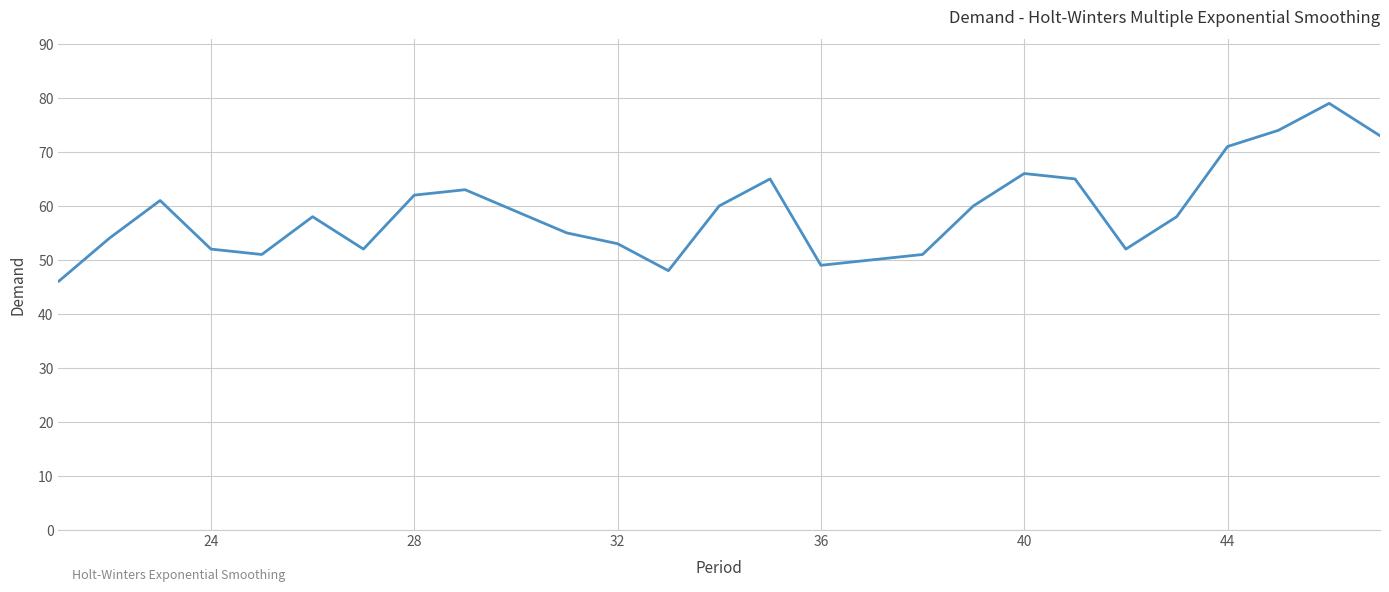

What is the minimum value shown in the chart?

46